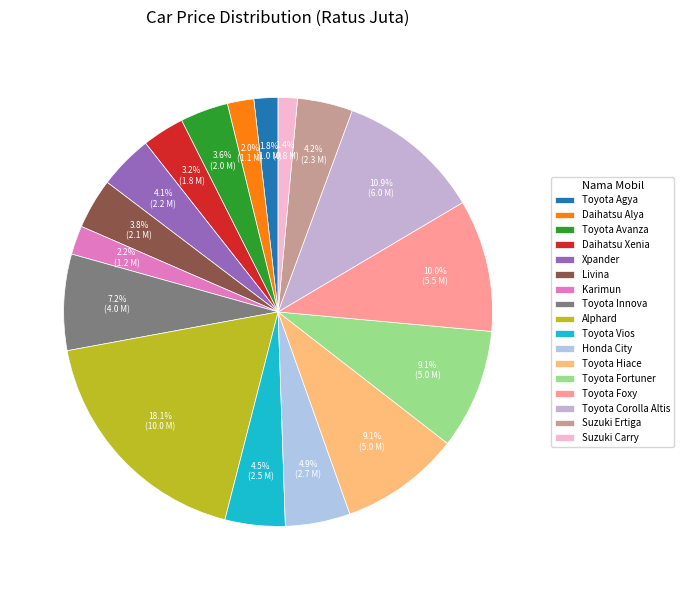

To the nearest percent, what is the difference between the largest and smallest slice percentages?

17%